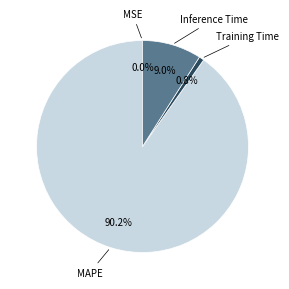

To the nearest percent, what portion does Inference Time represent?

9%